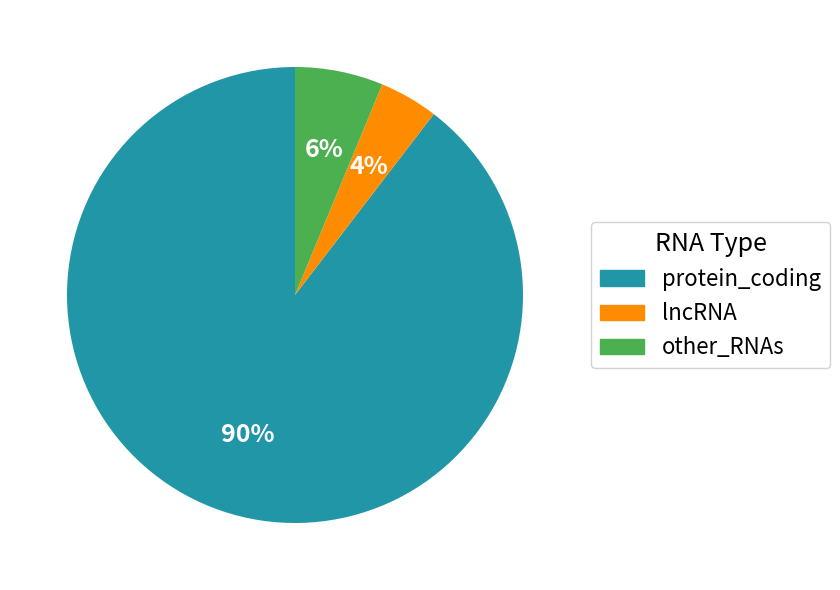

Which category has the biggest portion of the pie?

protein_coding